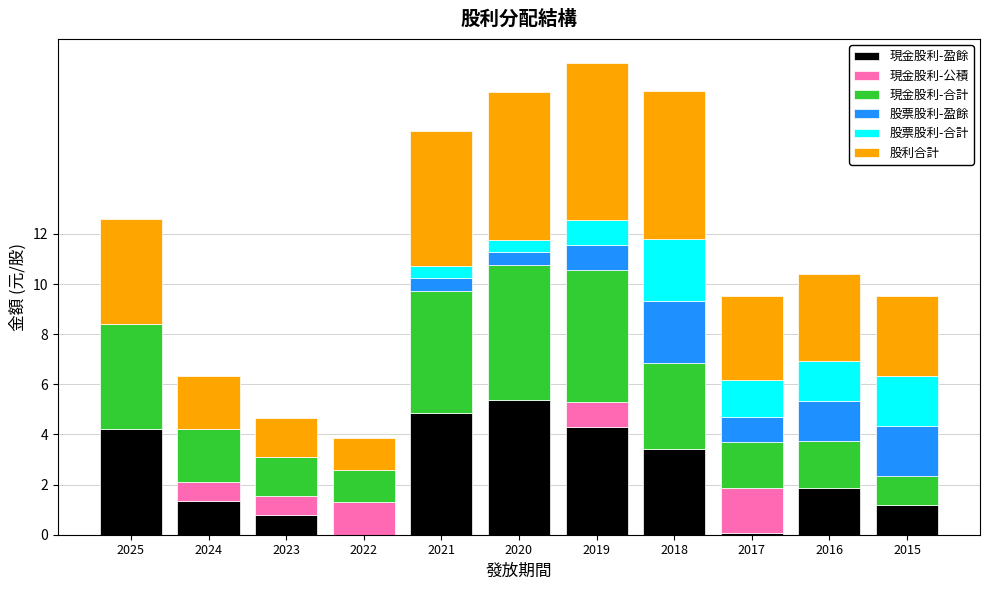

The 現金股利-盈餘 series shows 1.2 at 2015. True or false?

True